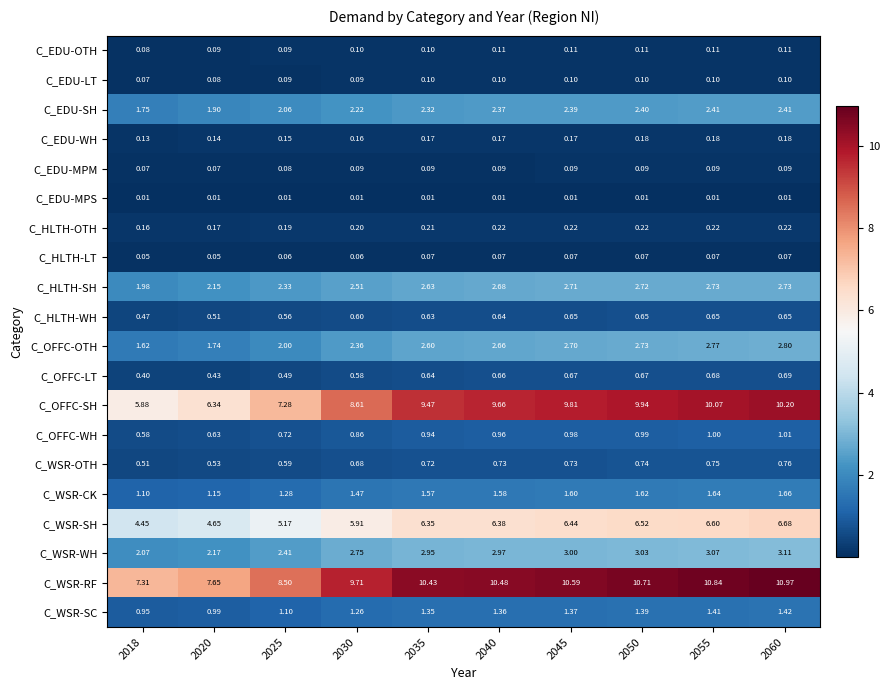

Which series has the largest total across all categories?

C_WSR-RF